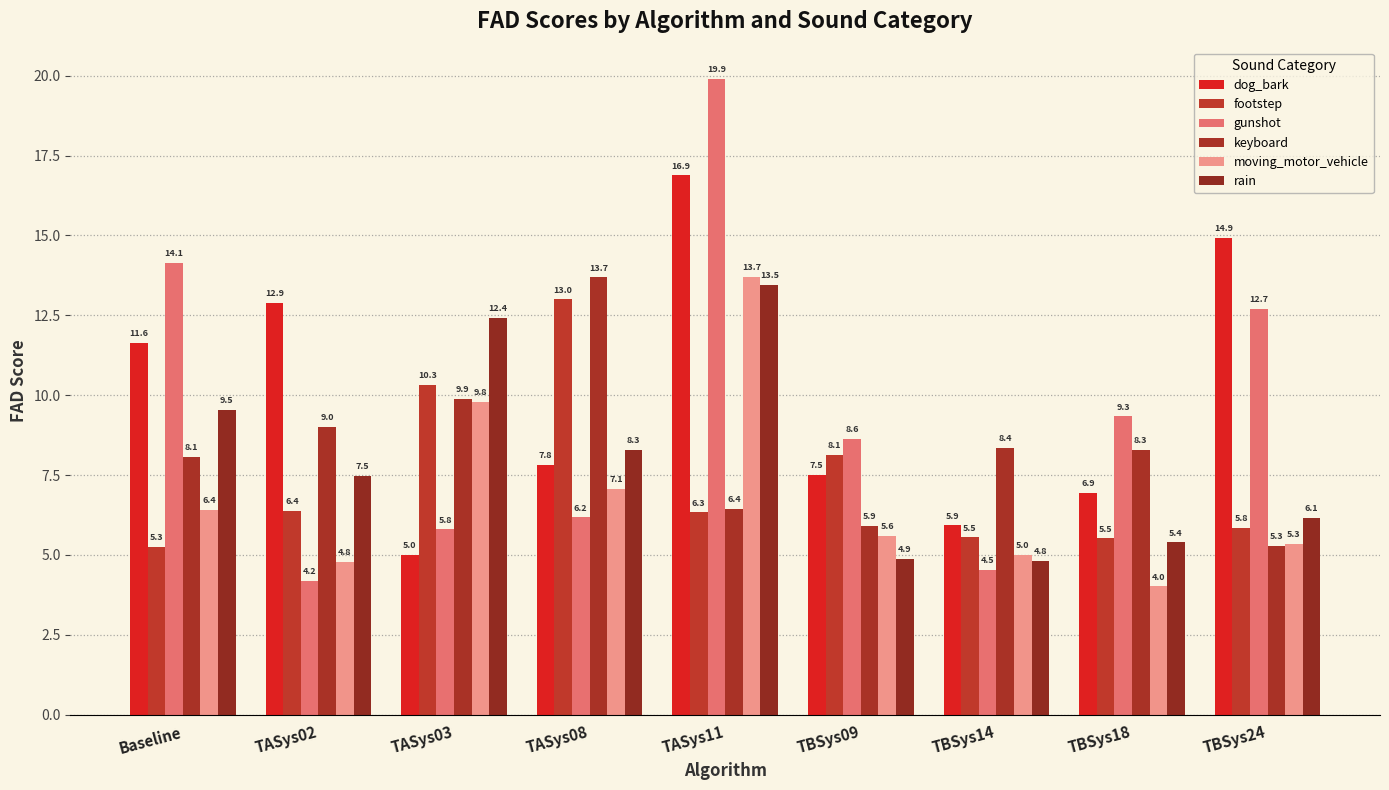

At how many categories does at least one series exceed 18?

1